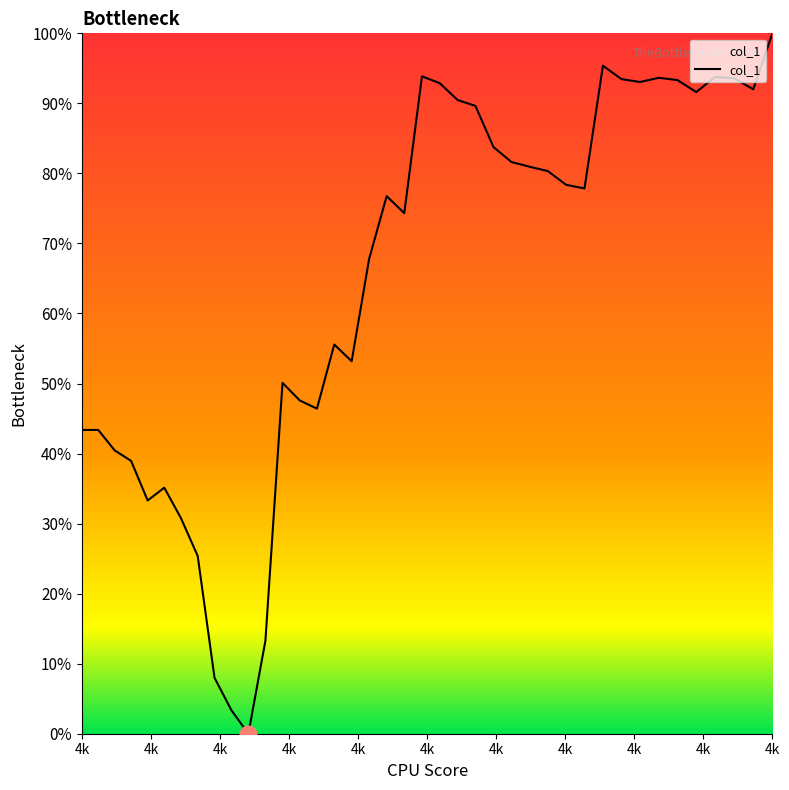

Does the chart display data point markers on the line(s)?

No